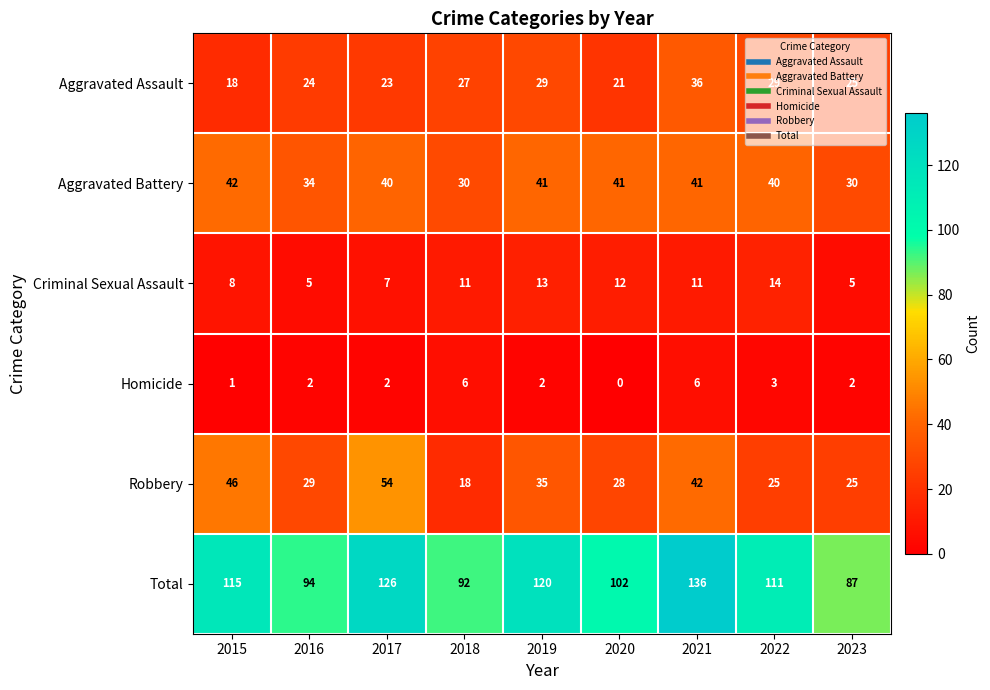

How many data points does each series have?

9